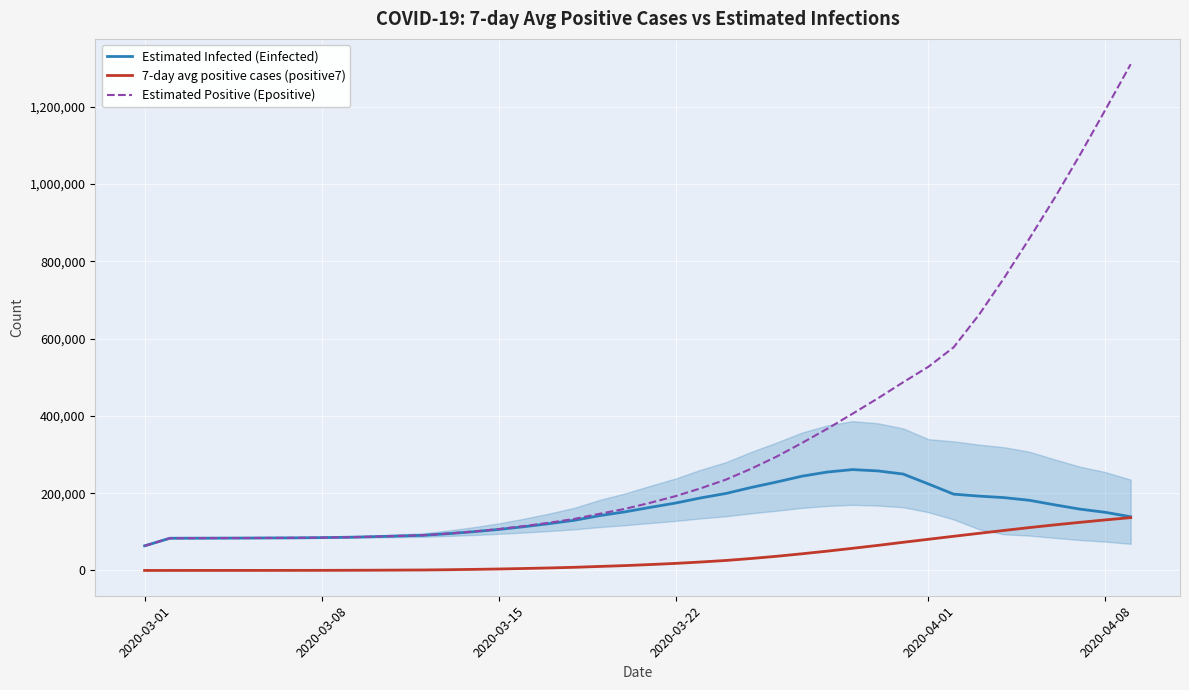

Does the chart display data point markers on the line(s)?

No